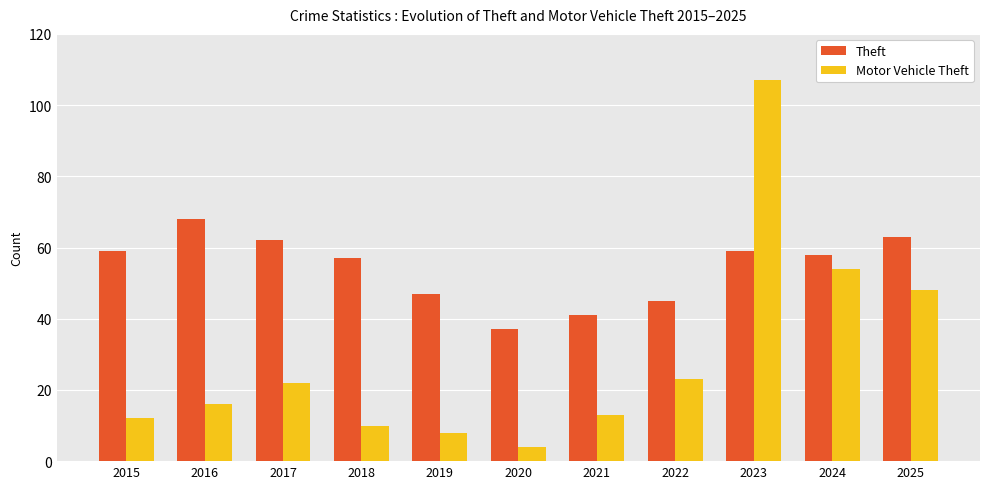

At how many categories does at least one series exceed 51?

7